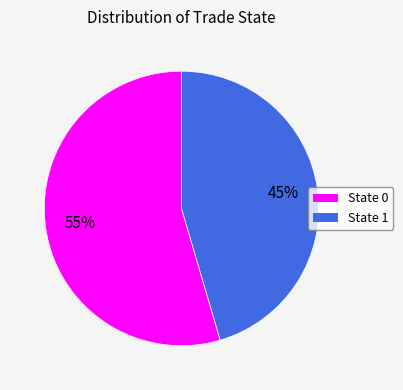

Is there any slice that represents more than half of the pie?

Yes